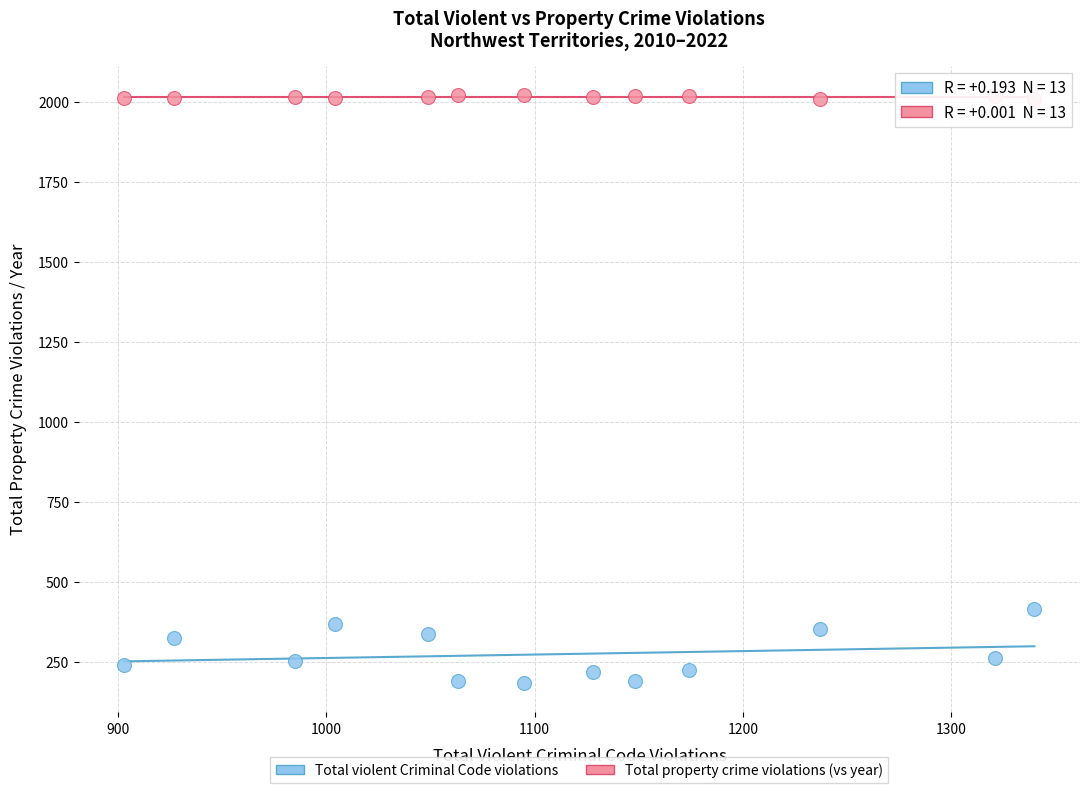

Across all data points, what is the range of X values (max minus min)?

437